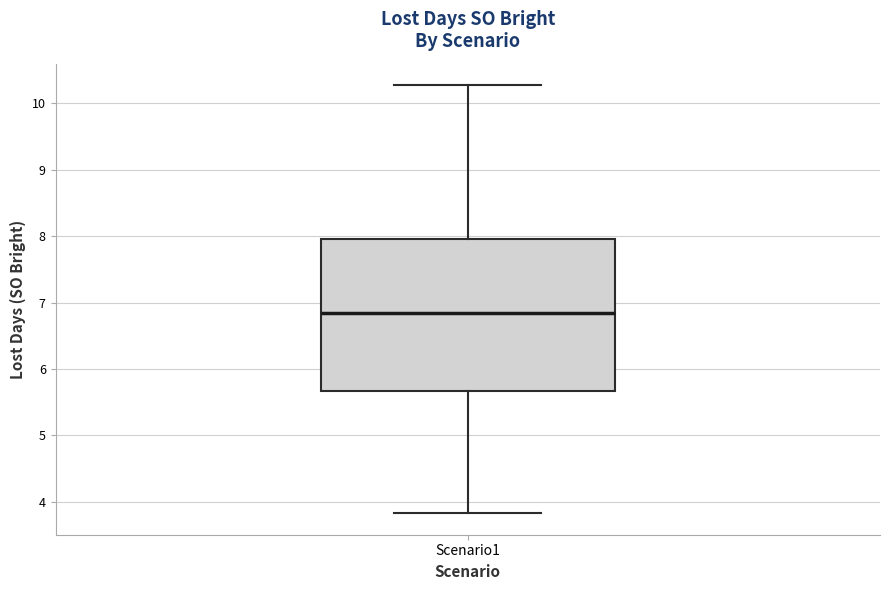

Transcribe this box plot: give where the median line is, the range the box spans, and where the two whiskers end, as read against the y-axis. The values are not printed on the chart, so give them approximately, as read against the axis.

median 6.8, box 5.7 to 8.0, whiskers 3.8 to 10.3